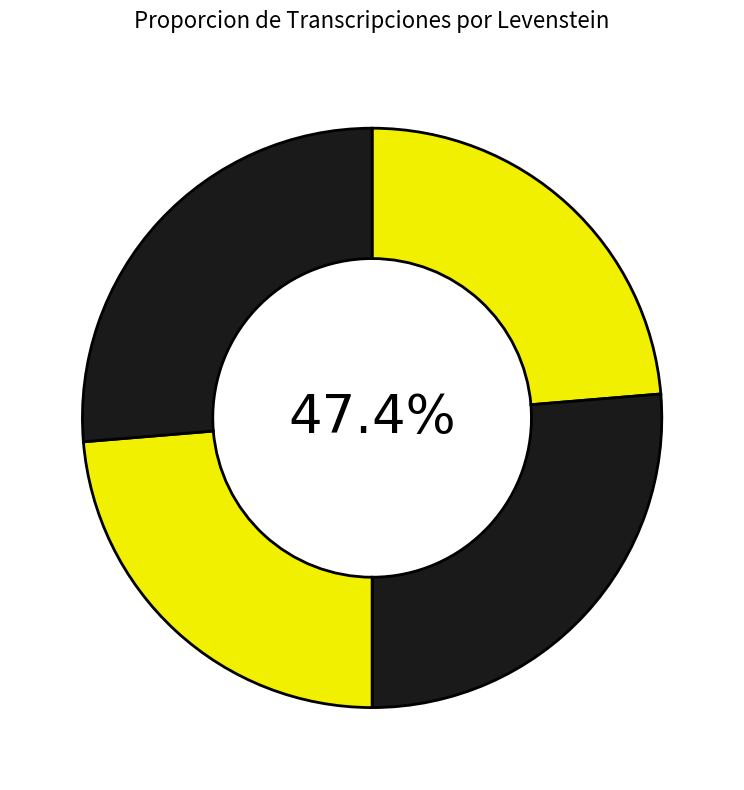

Rank the categories by value from lowest to highest.

Estandar, Dialectal, Estandar_normalizada, Dialectal_normalizada